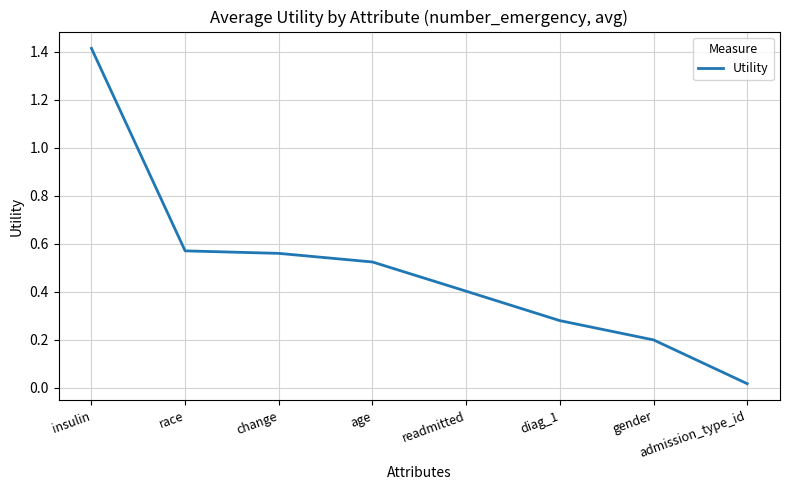

True or false: the data shows 0.2 at age.

False